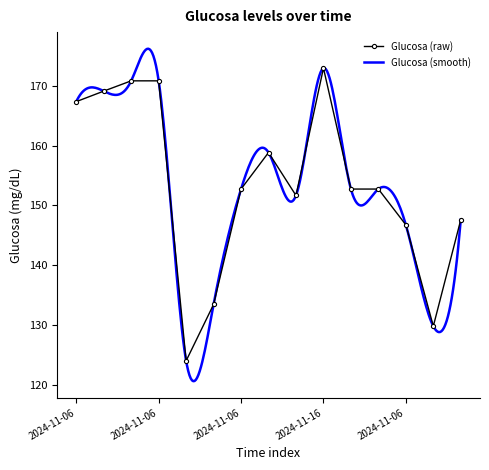

Which label corresponds to the largest value in the chart?

2024-11-16